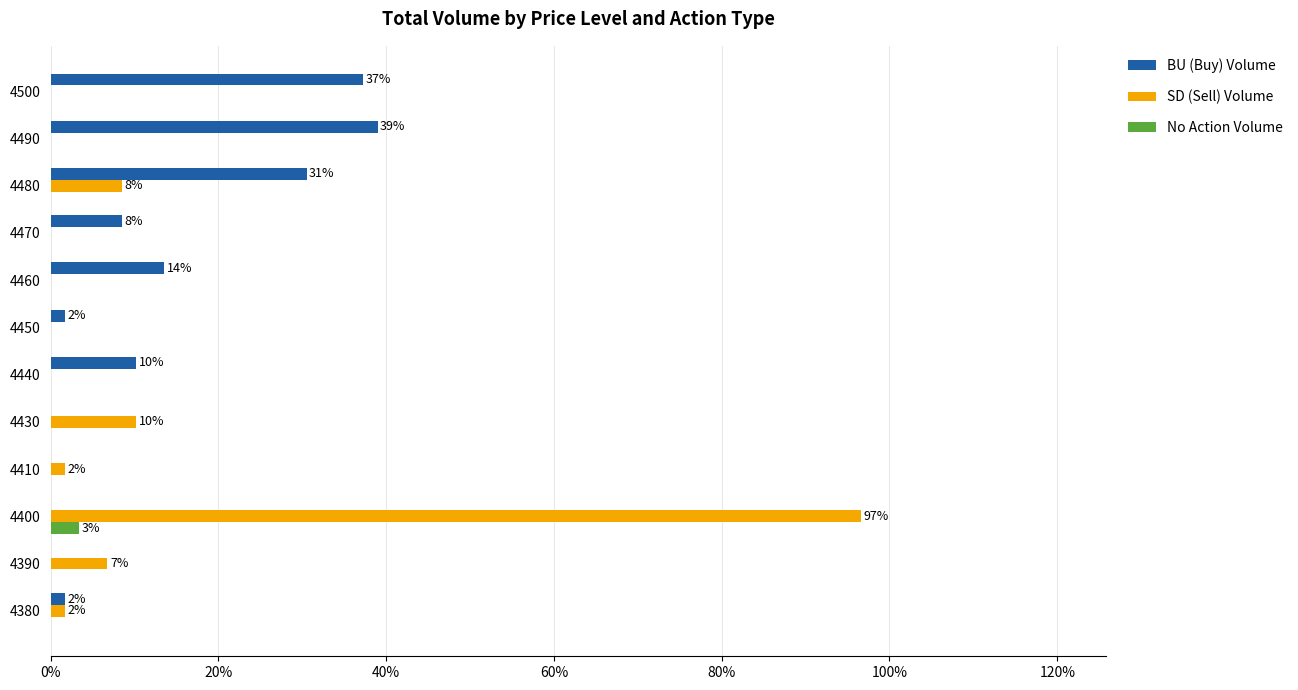

Which category has the highest value across all series?

4400